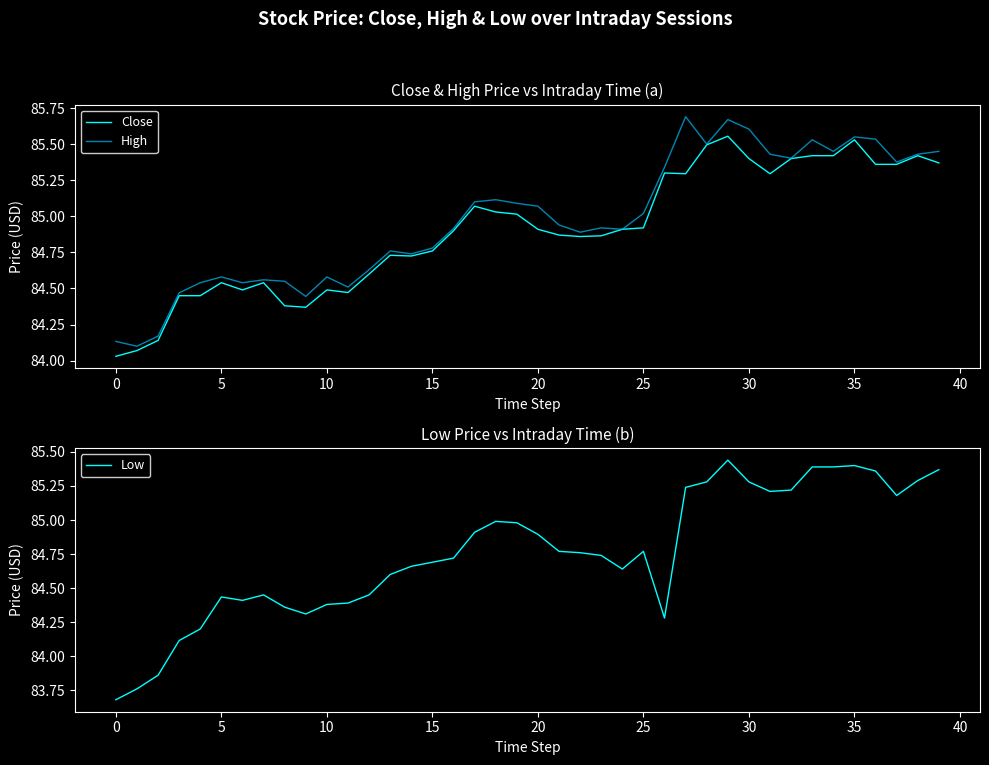

The value of Close at 35 is 22.4. True or false?

False